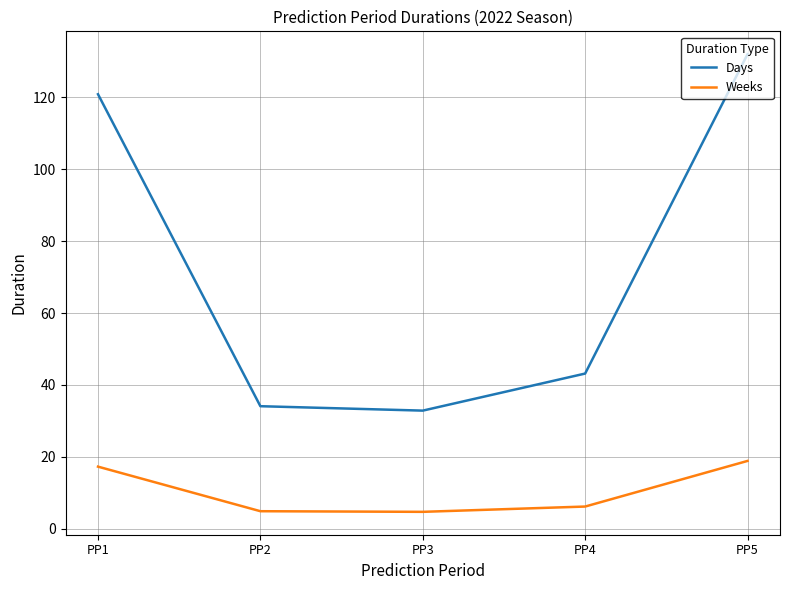

What is the difference between the maximum and second lowest values in the Days series?

97.9